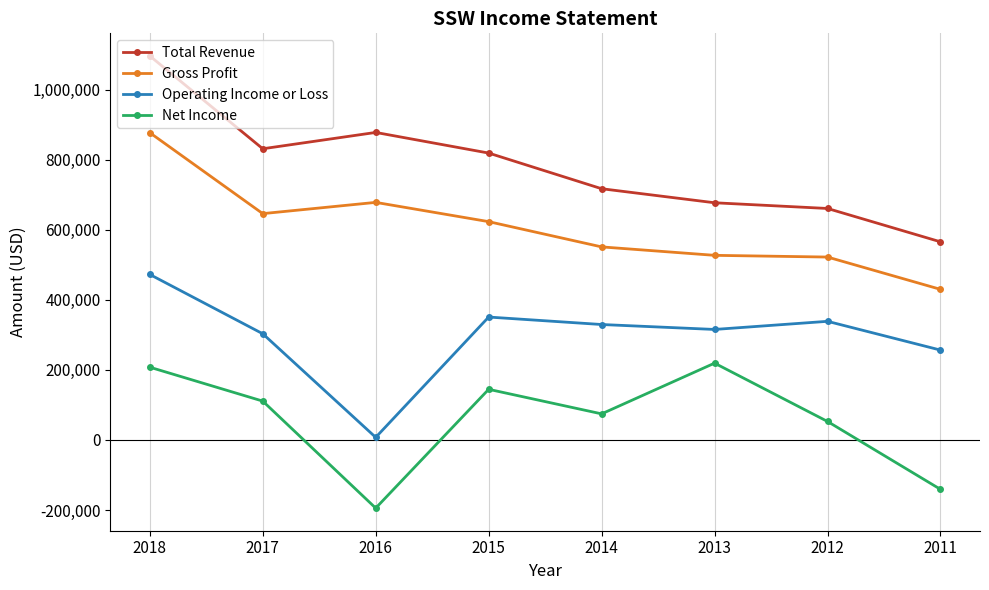

Where is the first local maximum for Gross Profit?

2016